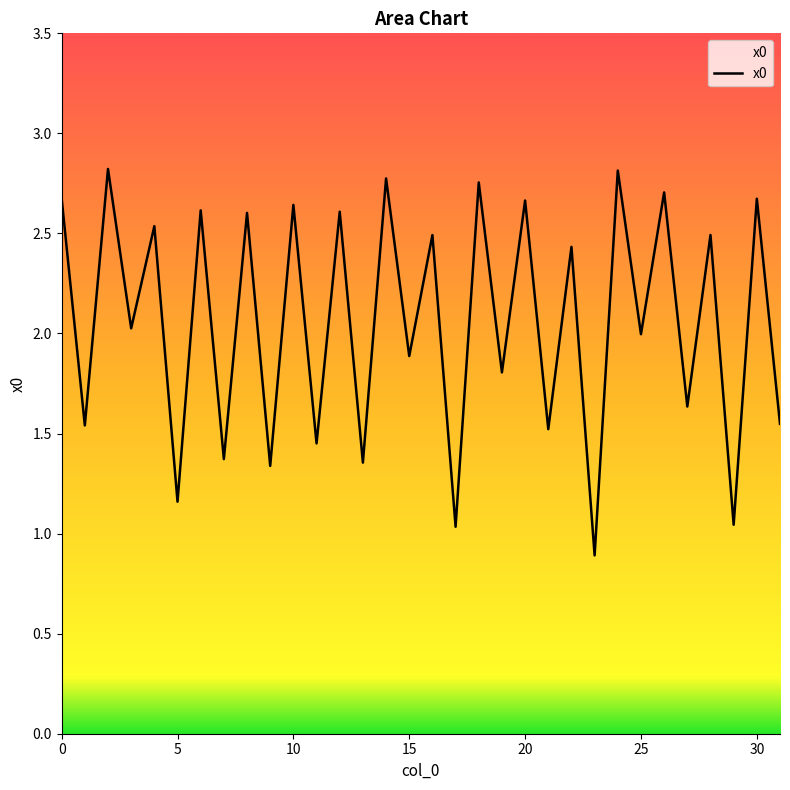

What is the difference between the maximum and minimum values?

1.9